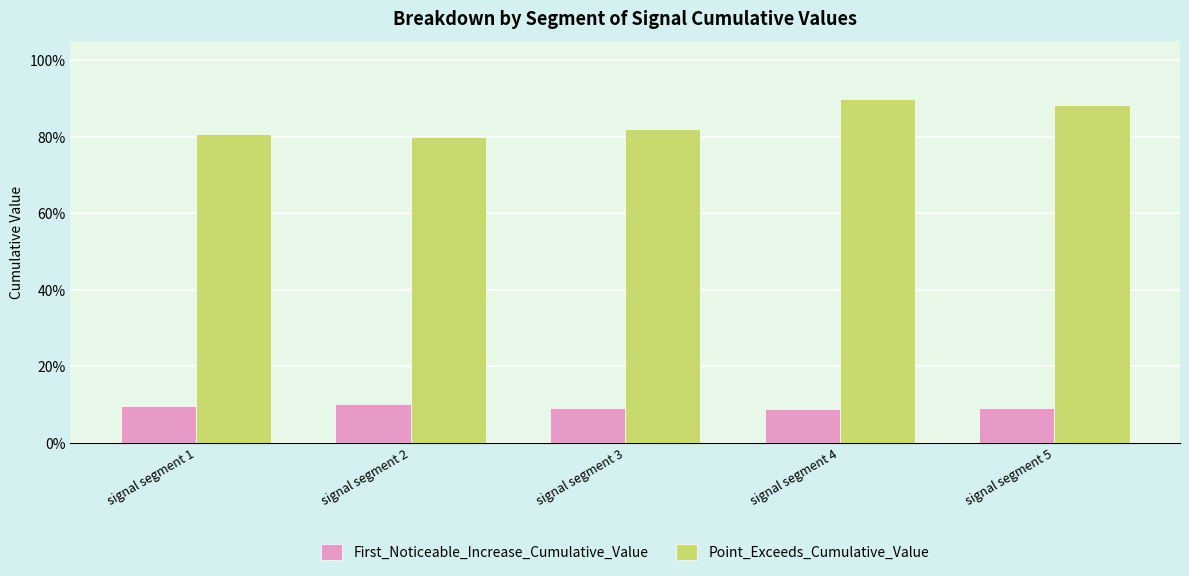

Reading right to left, what are all the values shown in this chart?

First_Noticeable_Increase_Cumulative_Value: 0.1	0.1	0.1	0.1	0.1
Point_Exceeds_Cumulative_Value: 0.9	0.9	0.8	0.8	0.8